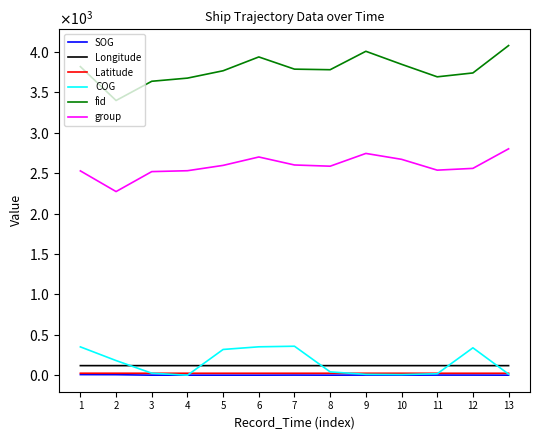

Which label corresponds to the largest value in the chart?

13